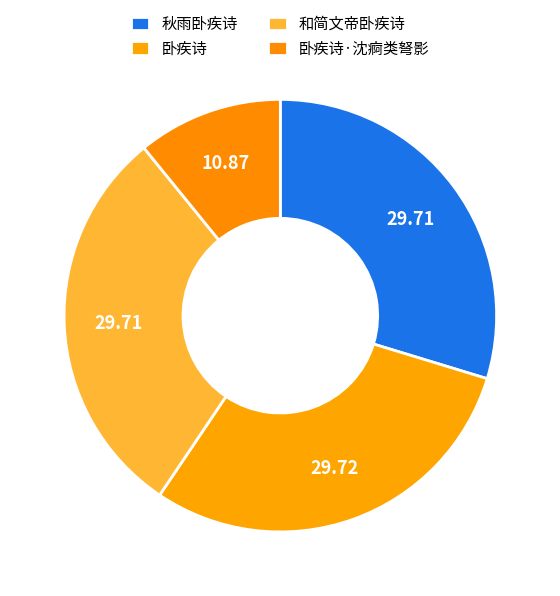

Is it true that 卧疾诗·沈痾类弩影 is 16% of the pie?

False